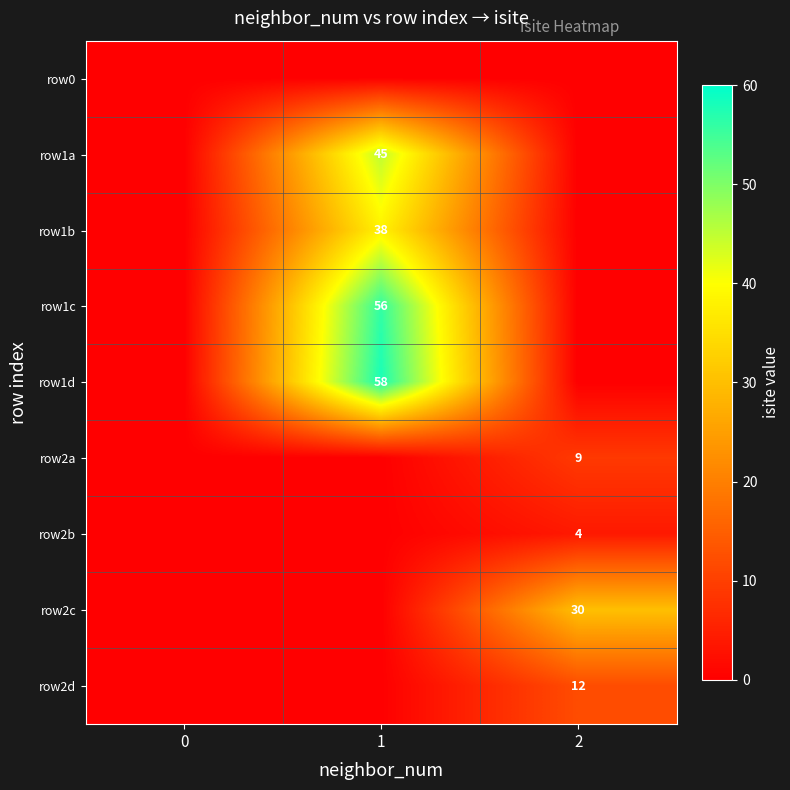

Is it true that row2b equals 5 at 2?

False